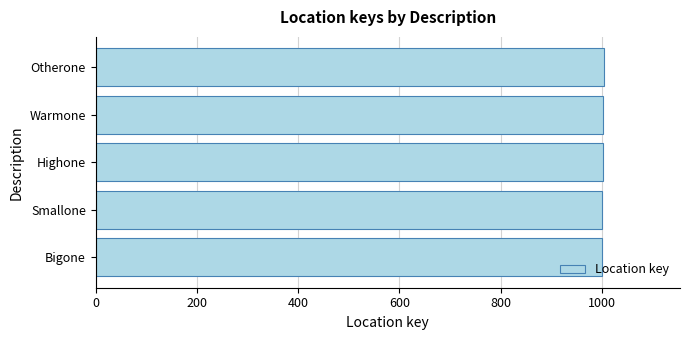

What is the ratio of the value at Warmone to the value at Bigone?

1.0